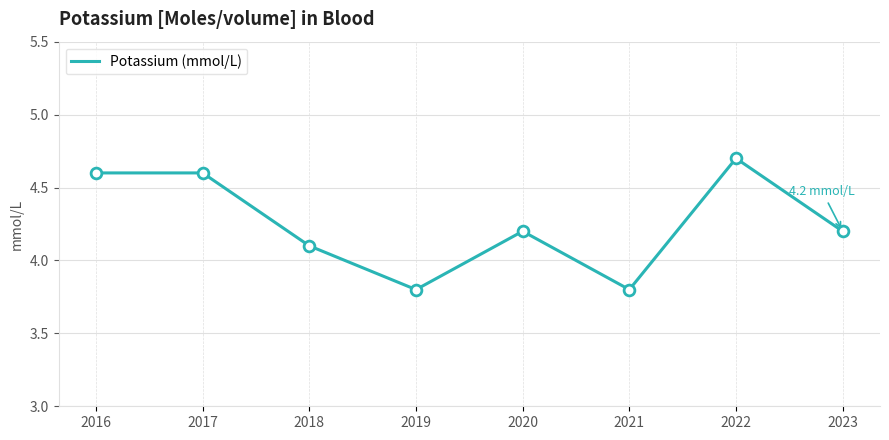

Approximately how many times larger is the value at 2017 compared to 2021?

1.2